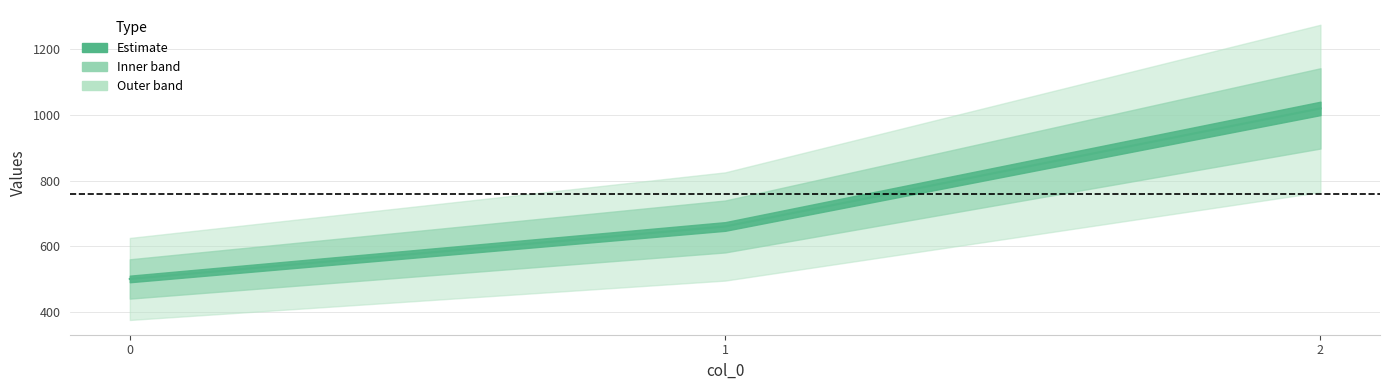

True or false: the data shows 660 at 1.

True